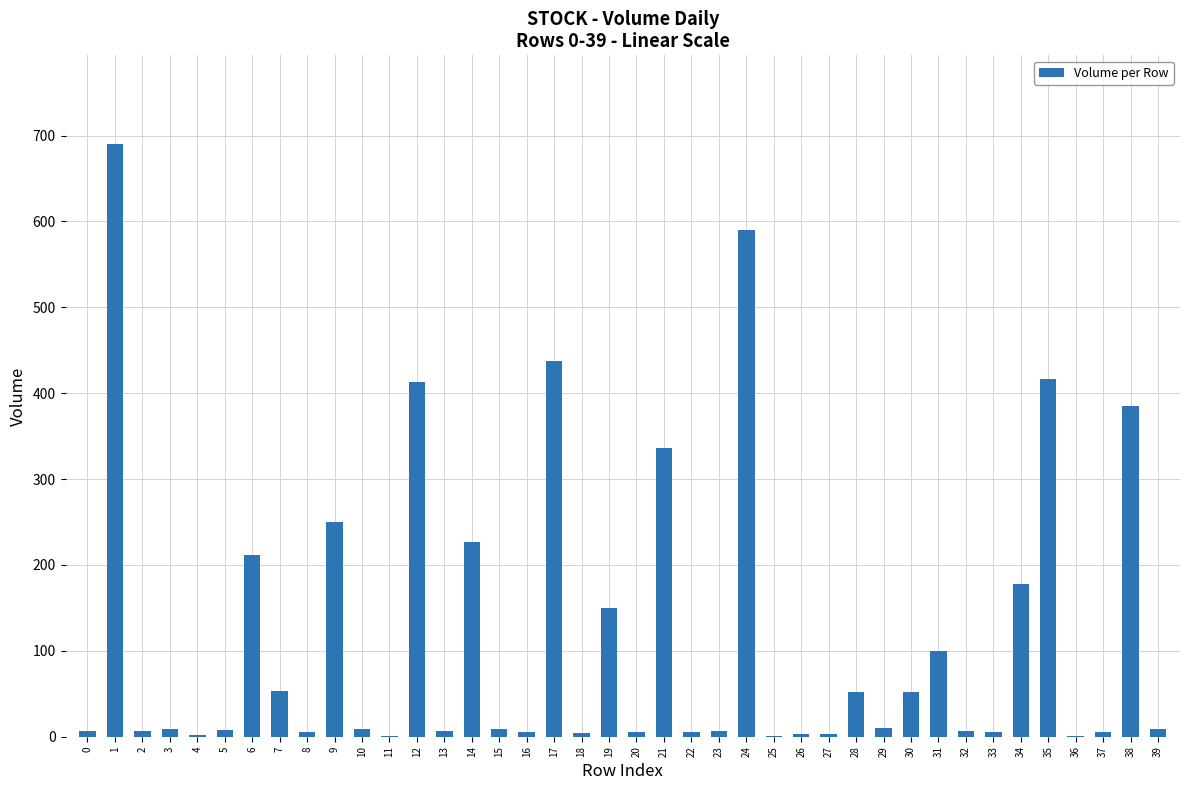

Is it true that the value at 7 is 52.9?

True